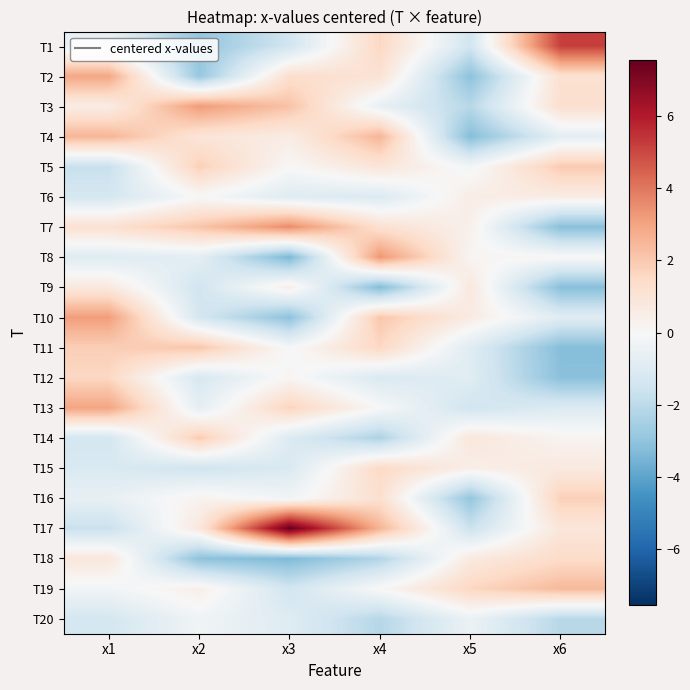

Count the number of data series in this chart.

20